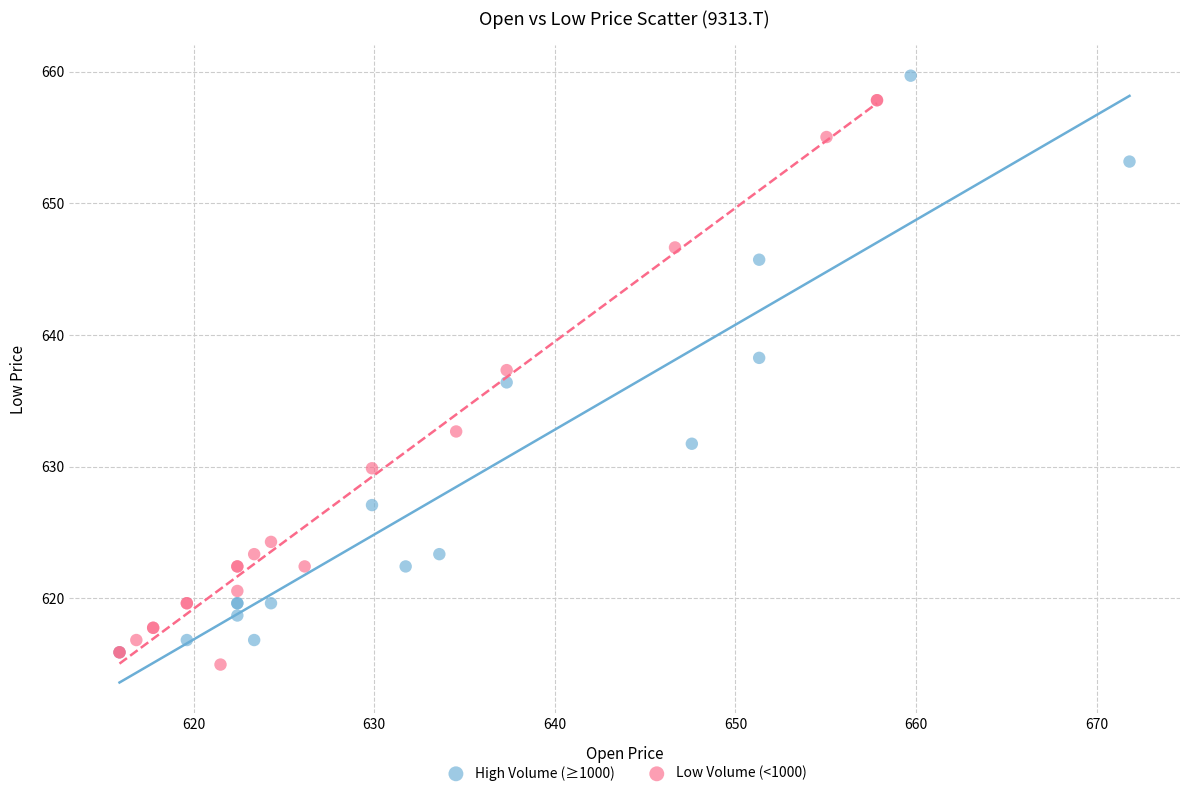

What are all the series names shown in the legend?

High Volume (≥1000), Low Volume (<1000)